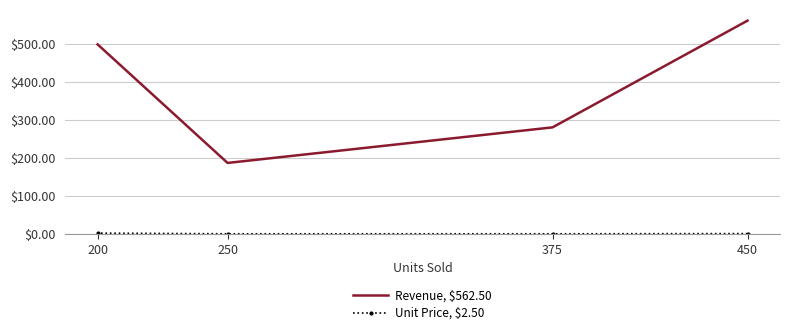

How many values in the Unit Price, $2.50 series are below 1?

2